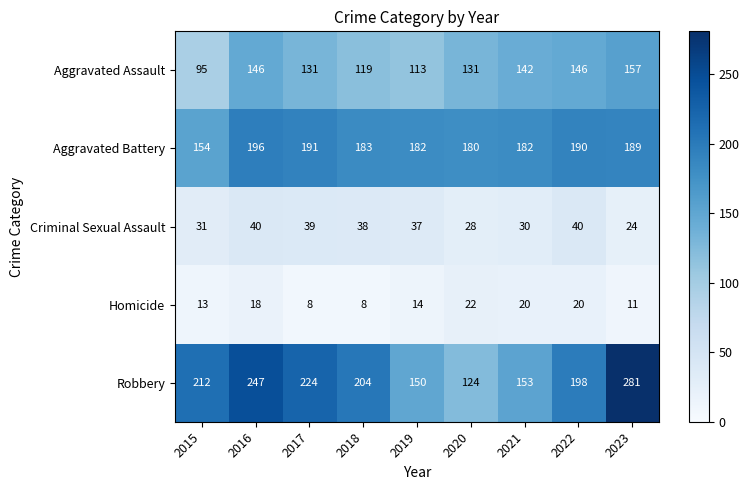

What is the smallest value displayed?

8